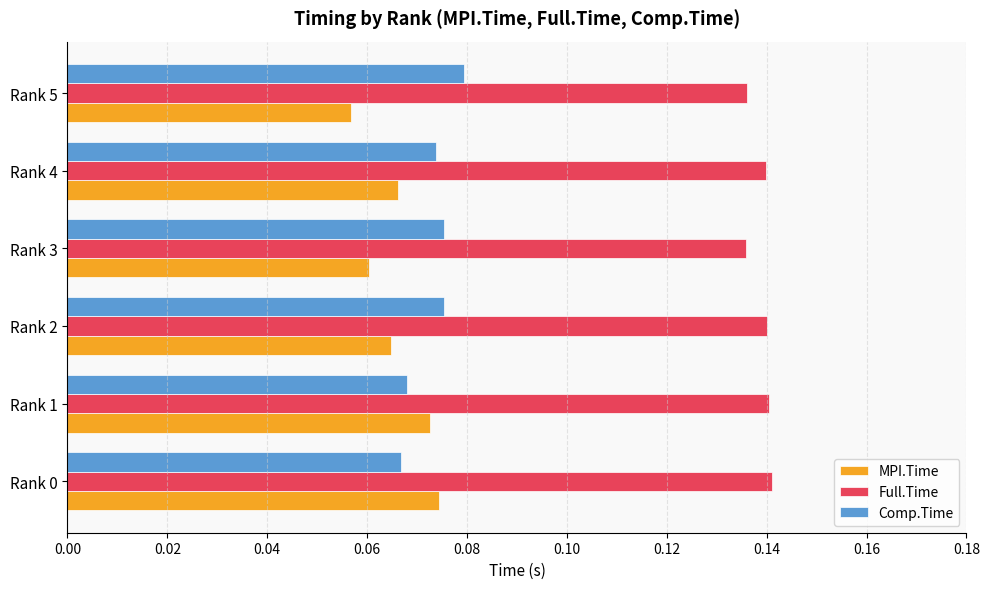

At Rank 0, list the series in order from largest to smallest.

Full.Time, MPI.Time, Comp.Time